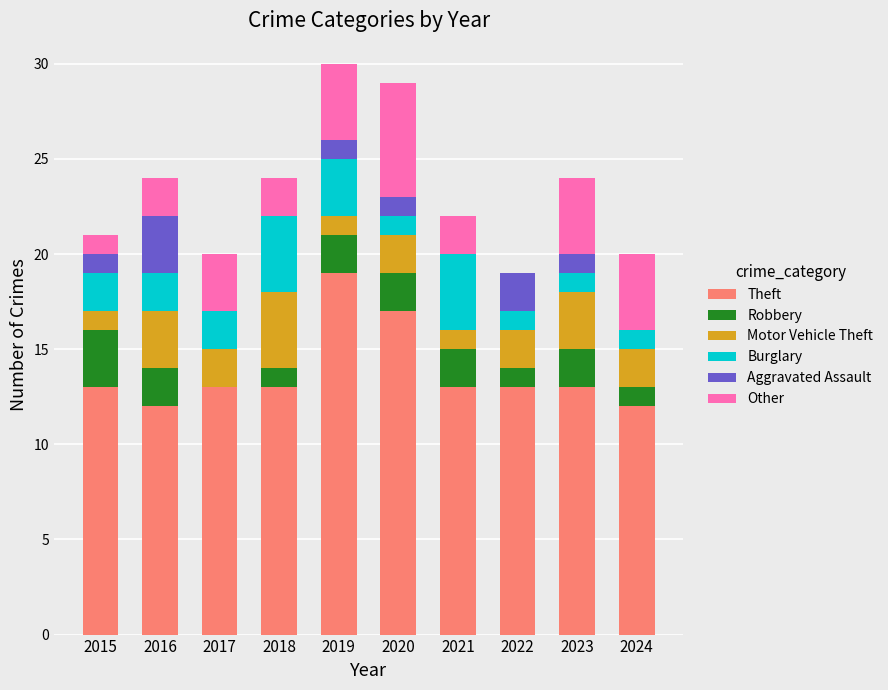

The value of Theft at 2022 is 7. True or false?

False